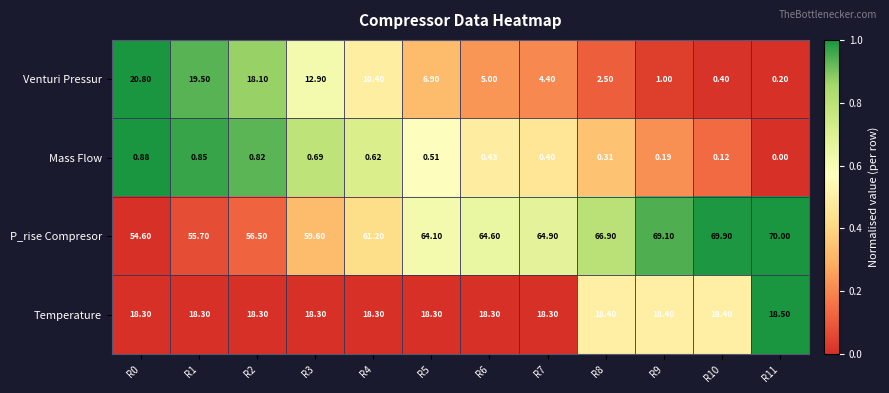

Which series has the widest spread of values?

Venturi Pressur